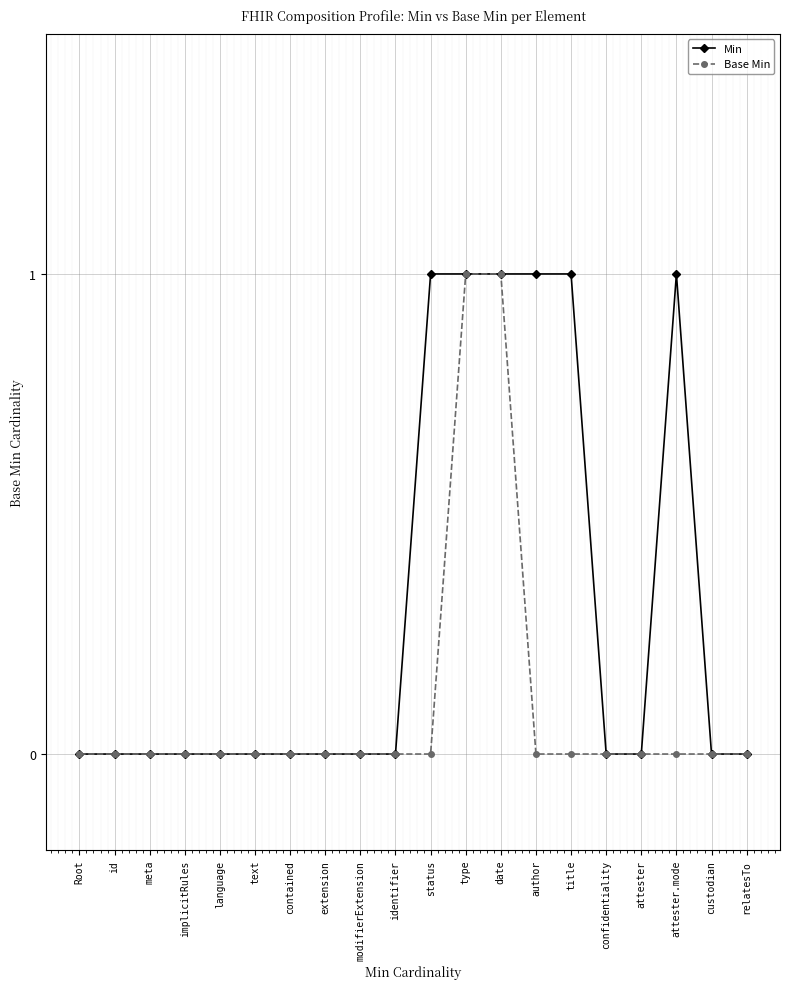

What is the difference between the second highest and second lowest values in the Base Min series?

1